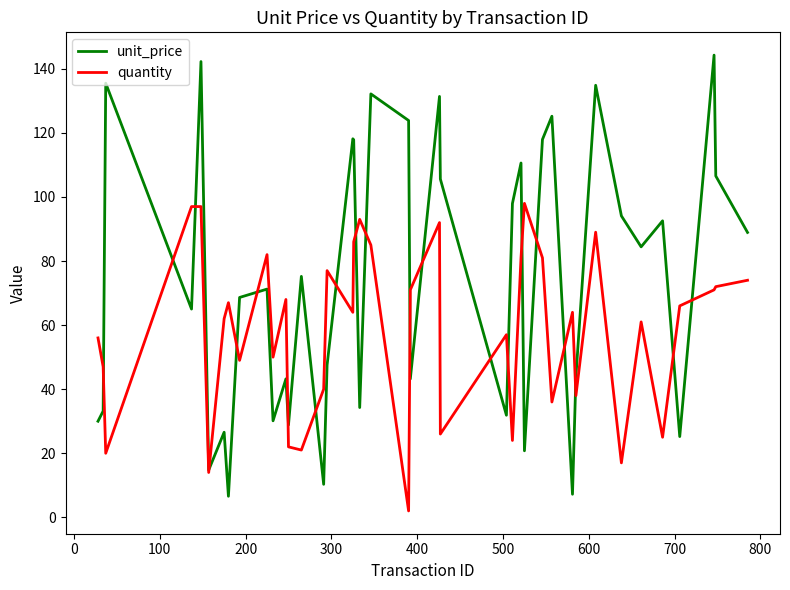

What is the maximum value for unit_price?

144.3